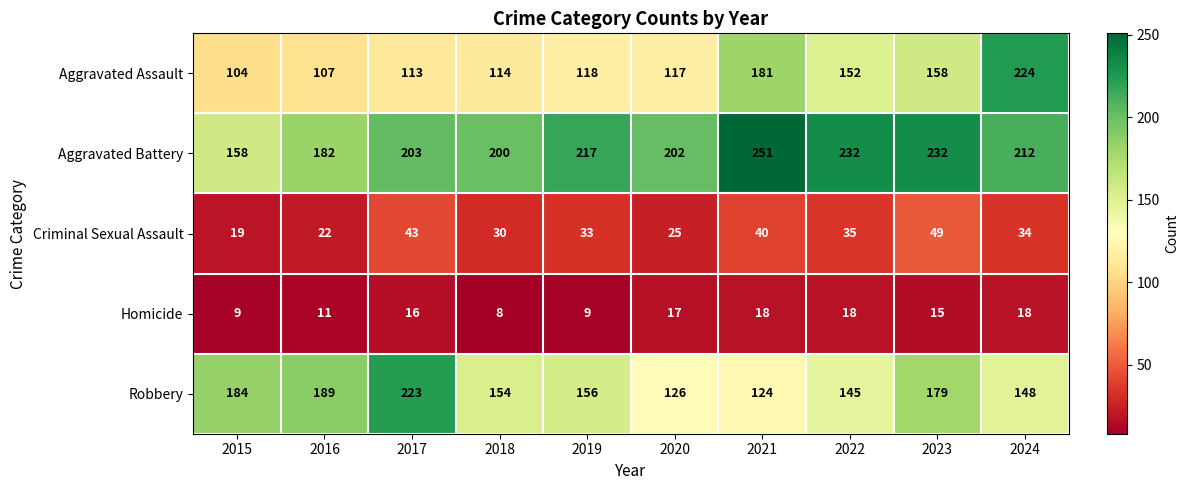

Is it true that Aggravated Assault equals 47 at 2023?

False